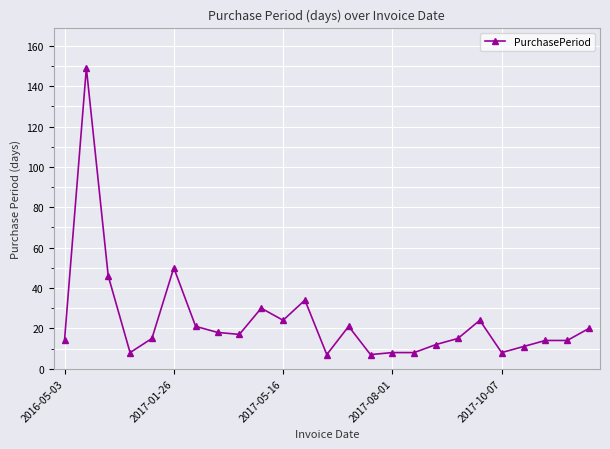

Reading right to left, list all the values displayed in this chart.

20	14	14	11	8	24	15	12	8	8	7	21	7	34	24	30	17	18	21	50	15	8	46	149	14